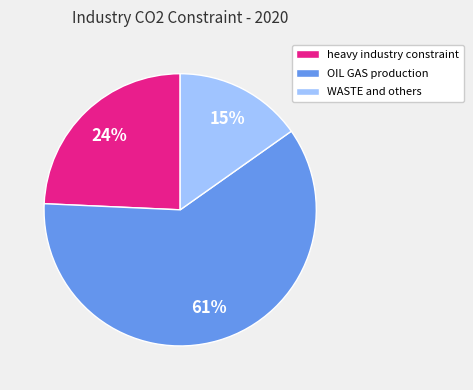

Between OIL GAS production and heavy industry constraint, which is larger?

OIL GAS production